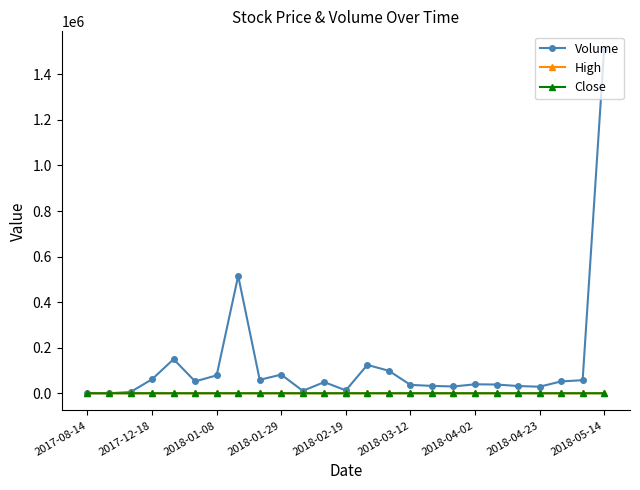

Which series has the largest range (max minus min)?

Volume